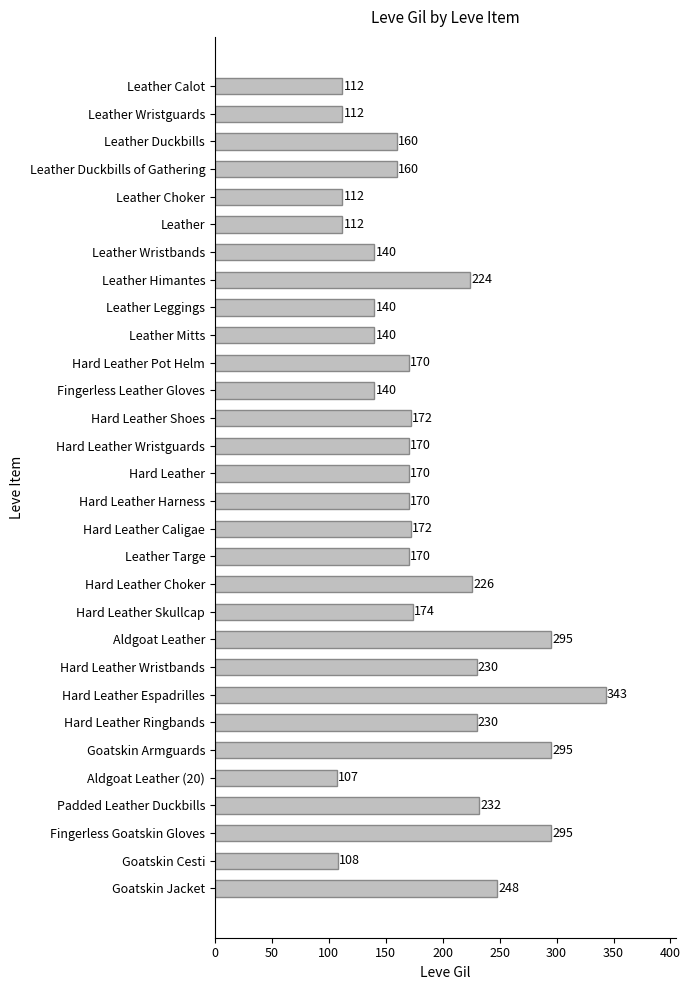

What is the average value?

184